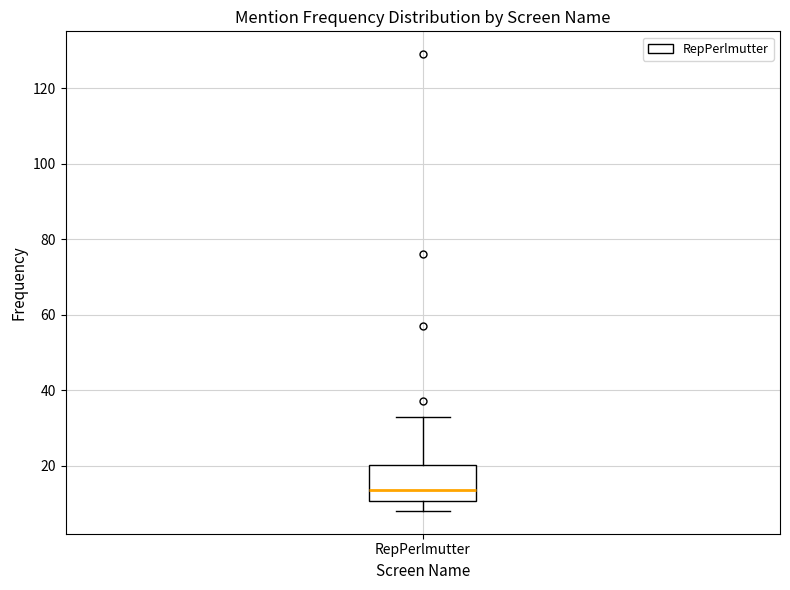

Transcribe this box plot: give where the median line is, the range the box spans, and where the two whiskers end, as read against the y-axis. The values are not printed on the chart, so give them approximately, as read against the axis.

median 14, box 10 to 20, whiskers 8 to 34